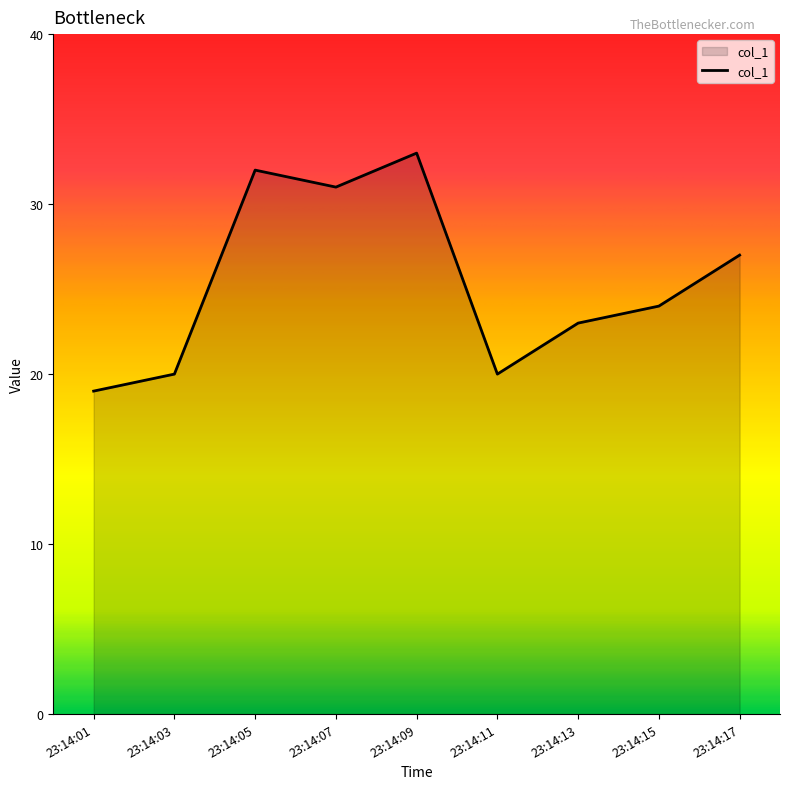

What is the change in value from 23:14:07 to 23:14:09?

+2